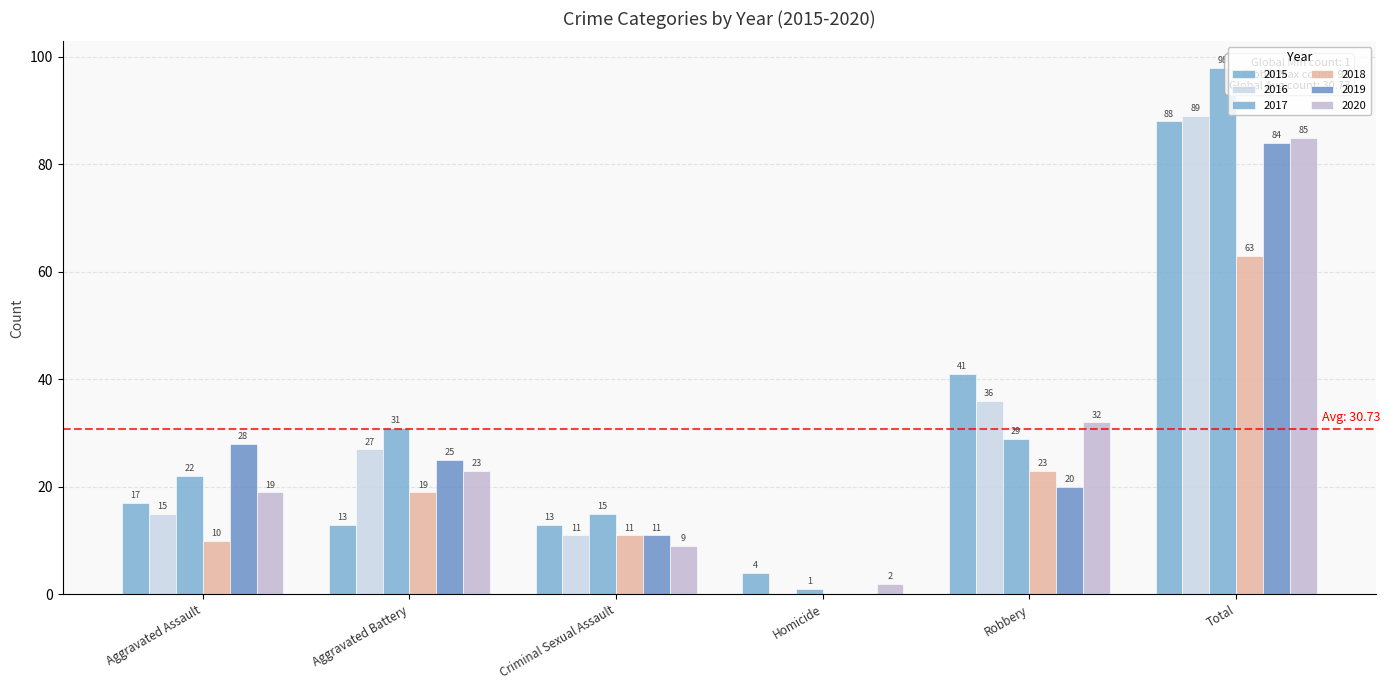

Are the bars grouped side by side (vs. stacked)?

Yes